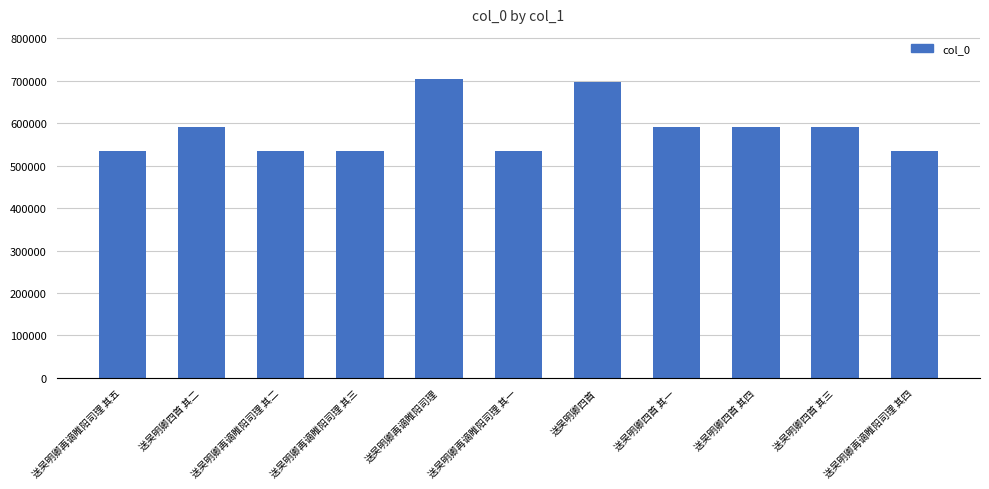

What is the greatest value displayed?

704435